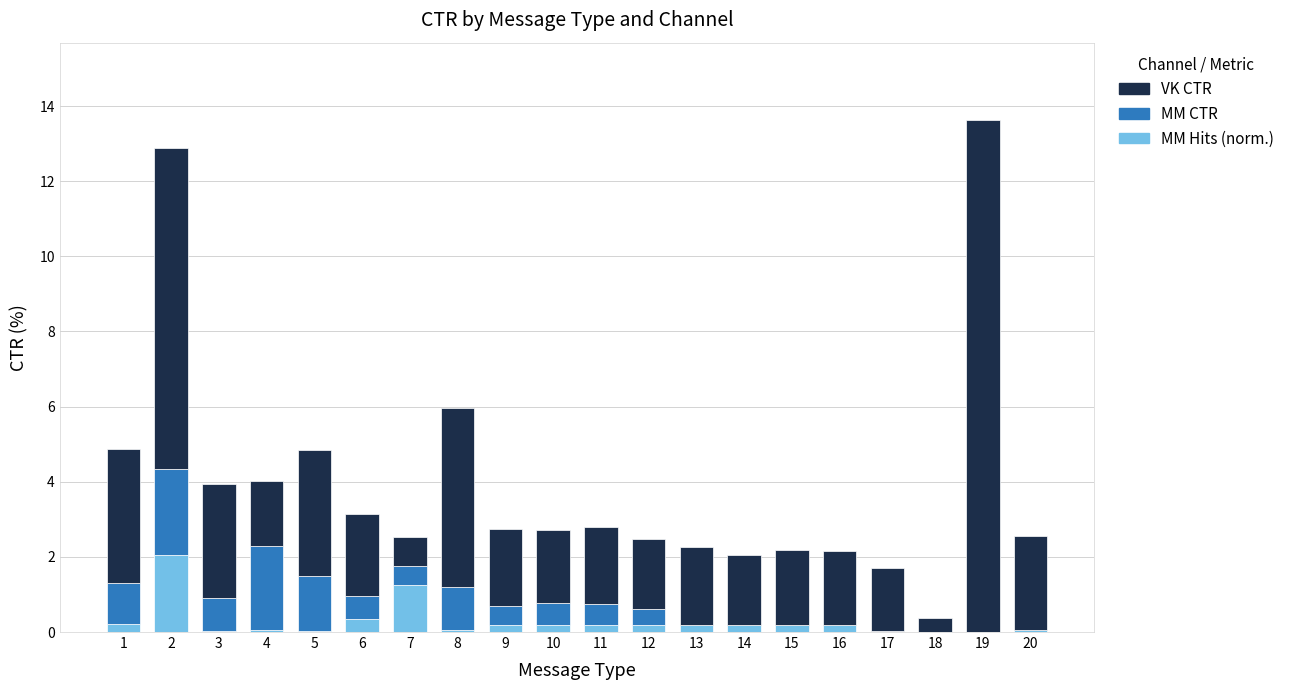

Count the number of data series in this chart.

3